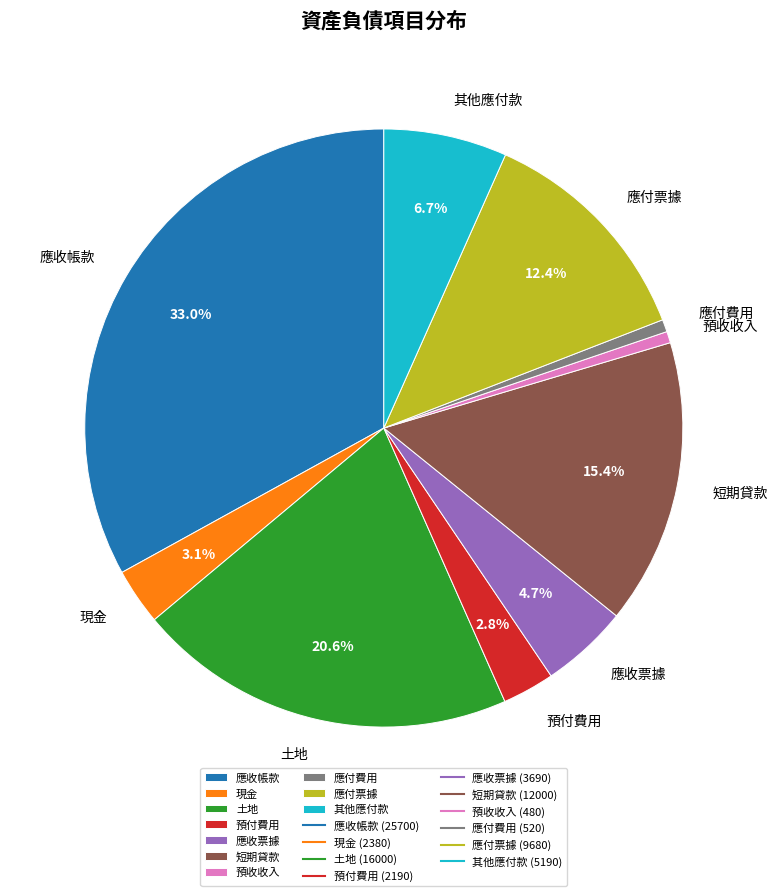

To the nearest percent, what is the difference between the largest and smallest slice percentages?

32%